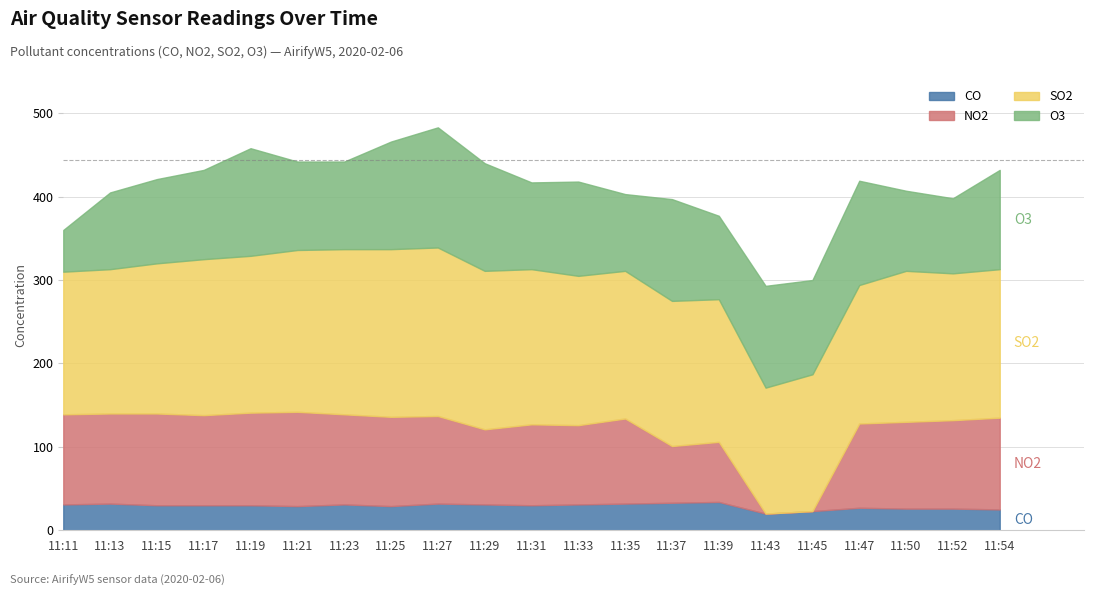

What is the difference between the O3 values at 11:50 and 11:43?

26